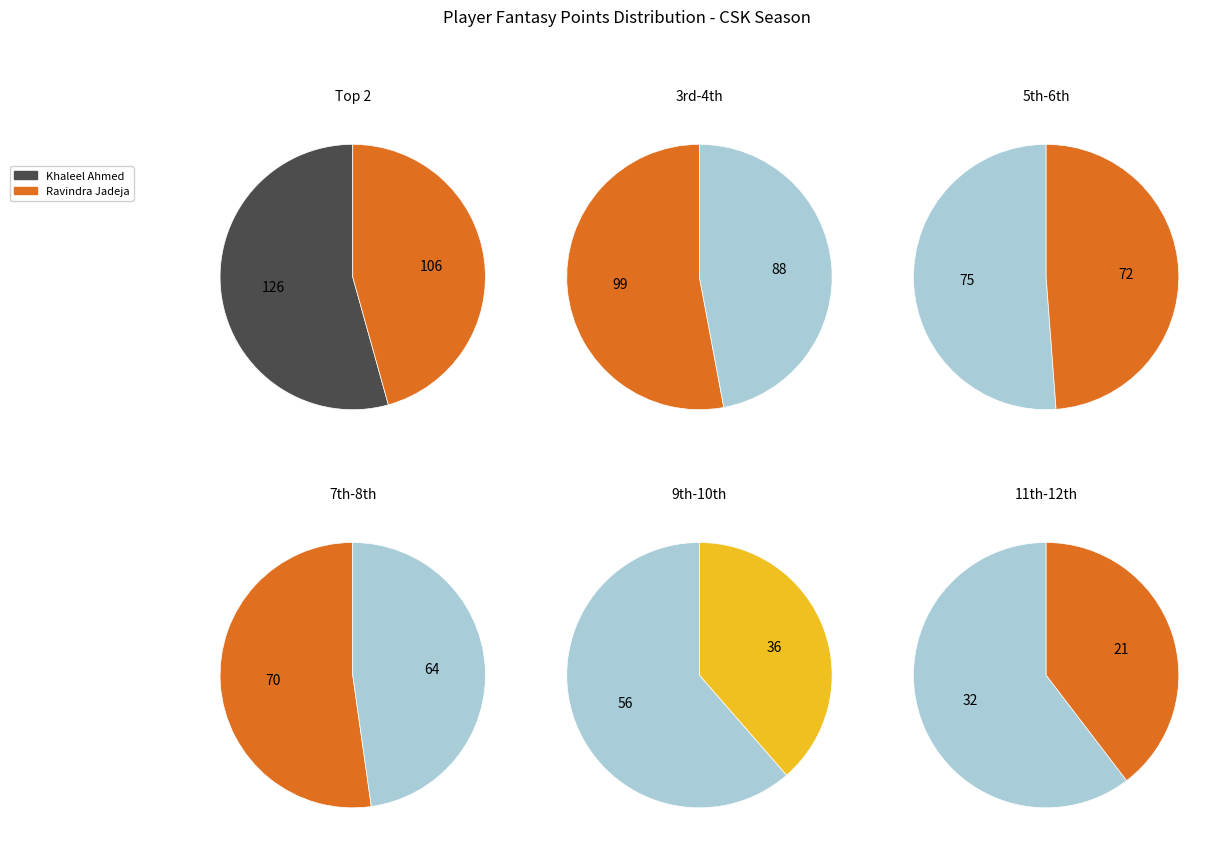

To the nearest percent, what is the combined percentage of Matheesha Pathirana and Vijay Shankar?

13%